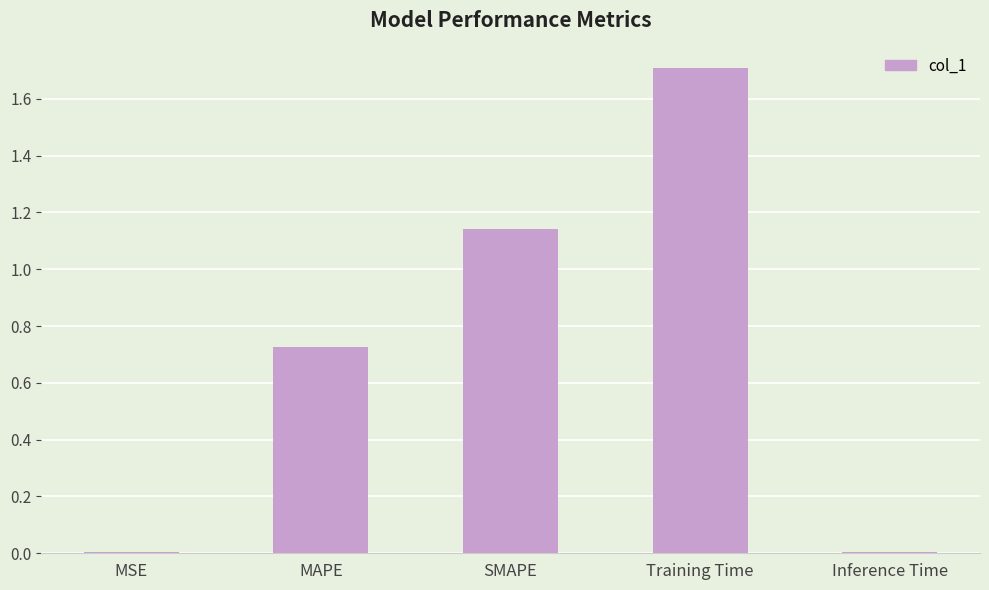

What is the sum of all values?

3.6